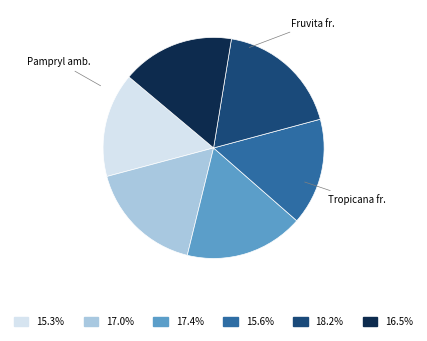

Is there a majority slice in this chart?

No